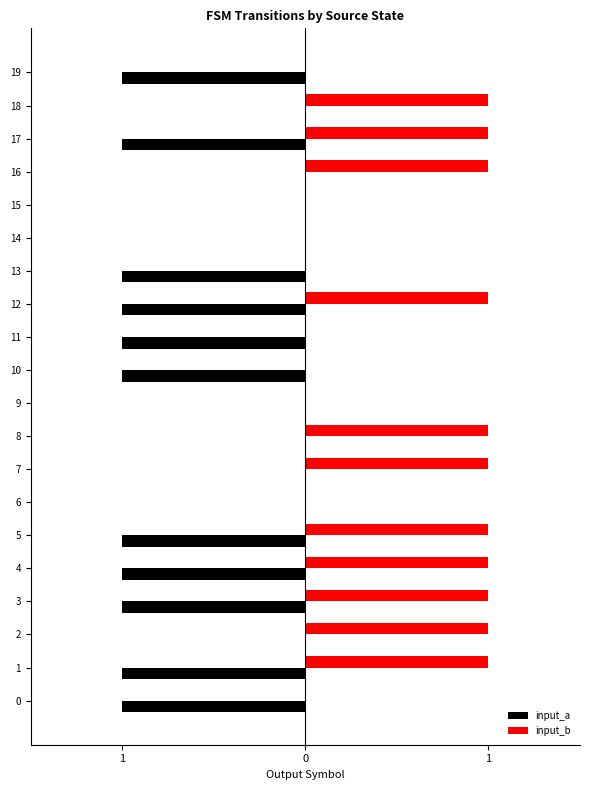

Rank the series at 3 from lowest to highest value.

input_a, input_b